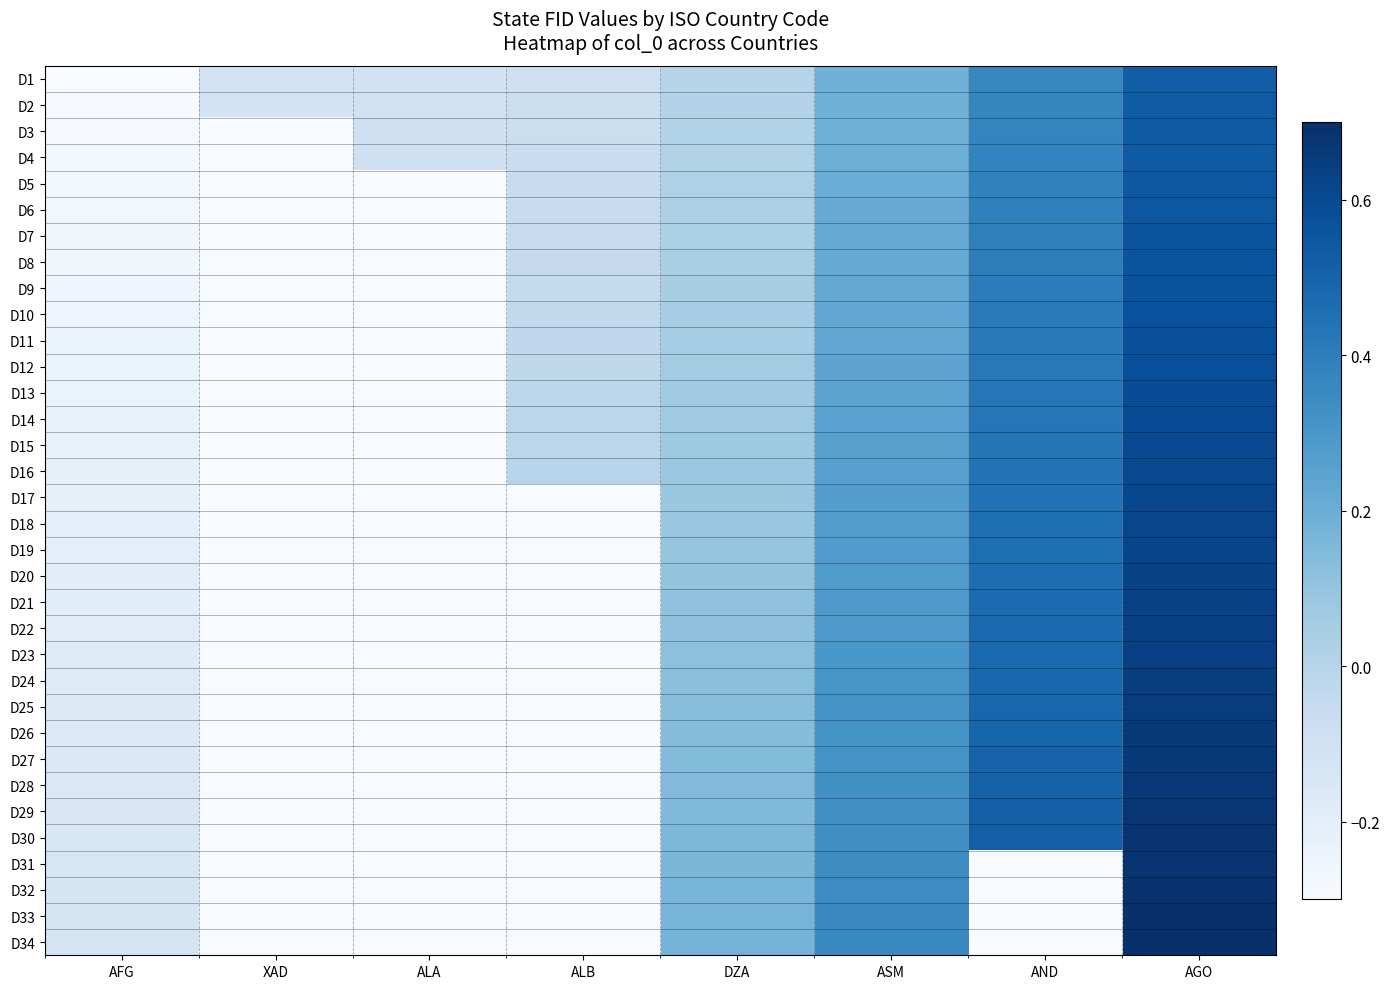

Reading left to right, extract all data points from this chart.

D1: AFG=-0.3	XAD=-0.1	ALA=-0.1	ALB=-0.1	DZA=-0.0	ASM=0.2	AND=0.4	AGO=0.5
D2: AFG=-0.3	XAD=-0.1	ALA=-0.1	ALB=-0.1	DZA=0.0	ASM=0.2	AND=0.4	AGO=0.5
D3: AFG=-0.3	XAD=-0.3	ALA=-0.1	ALB=-0.1	DZA=0.0	ASM=0.2	AND=0.4	AGO=0.5
D4: AFG=-0.3	XAD=-0.3	ALA=-0.1	ALB=-0.1	DZA=0.0	ASM=0.2	AND=0.4	AGO=0.5
D5: AFG=-0.3	XAD=-0.3	ALA=-0.3	ALB=-0.1	DZA=0.0	ASM=0.2	AND=0.4	AGO=0.5
D6: AFG=-0.3	XAD=-0.3	ALA=-0.3	ALB=-0.1	DZA=0.0	ASM=0.2	AND=0.4	AGO=0.6
D7: AFG=-0.3	XAD=-0.3	ALA=-0.3	ALB=-0.1	DZA=0.0	ASM=0.2	AND=0.4	AGO=0.6
D8: AFG=-0.3	XAD=-0.3	ALA=-0.3	ALB=-0.0	DZA=0.0	ASM=0.2	AND=0.4	AGO=0.6
D9: AFG=-0.3	XAD=-0.3	ALA=-0.3	ALB=-0.0	DZA=0.0	ASM=0.2	AND=0.4	AGO=0.6
D10: AFG=-0.3	XAD=-0.3	ALA=-0.3	ALB=-0.0	DZA=0.0	ASM=0.2	AND=0.4	AGO=0.6
D11: AFG=-0.2	XAD=-0.3	ALA=-0.3	ALB=-0.0	DZA=0.1	ASM=0.2	AND=0.4	AGO=0.6
D12: AFG=-0.2	XAD=-0.3	ALA=-0.3	ALB=-0.0	DZA=0.1	ASM=0.2	AND=0.4	AGO=0.6
D13: AFG=-0.2	XAD=-0.3	ALA=-0.3	ALB=-0.0	DZA=0.1	ASM=0.2	AND=0.4	AGO=0.6
D14: AFG=-0.2	XAD=-0.3	ALA=-0.3	ALB=-0.0	DZA=0.1	ASM=0.3	AND=0.4	AGO=0.6
D15: AFG=-0.2	XAD=-0.3	ALA=-0.3	ALB=-0.0	DZA=0.1	ASM=0.3	AND=0.4	AGO=0.6
D16: AFG=-0.2	XAD=-0.3	ALA=-0.3	ALB=-0.0	DZA=0.1	ASM=0.3	AND=0.4	AGO=0.6
D17: AFG=-0.2	XAD=-0.3	ALA=-0.3	ALB=-0.3	DZA=0.1	ASM=0.3	AND=0.4	AGO=0.6
D18: AFG=-0.2	XAD=-0.3	ALA=-0.3	ALB=-0.3	DZA=0.1	ASM=0.3	AND=0.5	AGO=0.6
D19: AFG=-0.2	XAD=-0.3	ALA=-0.3	ALB=-0.3	DZA=0.1	ASM=0.3	AND=0.5	AGO=0.6
D20: AFG=-0.2	XAD=-0.3	ALA=-0.3	ALB=-0.3	DZA=0.1	ASM=0.3	AND=0.5	AGO=0.6
D21: AFG=-0.2	XAD=-0.3	ALA=-0.3	ALB=-0.3	DZA=0.1	ASM=0.3	AND=0.5	AGO=0.6
D22: AFG=-0.2	XAD=-0.3	ALA=-0.3	ALB=-0.3	DZA=0.1	ASM=0.3	AND=0.5	AGO=0.6
D23: AFG=-0.2	XAD=-0.3	ALA=-0.3	ALB=-0.3	DZA=0.1	ASM=0.3	AND=0.5	AGO=0.6
D24: AFG=-0.2	XAD=-0.3	ALA=-0.3	ALB=-0.3	DZA=0.1	ASM=0.3	AND=0.5	AGO=0.6
D25: AFG=-0.2	XAD=-0.3	ALA=-0.3	ALB=-0.3	DZA=0.1	ASM=0.3	AND=0.5	AGO=0.7
D26: AFG=-0.2	XAD=-0.3	ALA=-0.3	ALB=-0.3	DZA=0.1	ASM=0.3	AND=0.5	AGO=0.7
D27: AFG=-0.2	XAD=-0.3	ALA=-0.3	ALB=-0.3	DZA=0.1	ASM=0.3	AND=0.5	AGO=0.7
D28: AFG=-0.2	XAD=-0.3	ALA=-0.3	ALB=-0.3	DZA=0.1	ASM=0.3	AND=0.5	AGO=0.7
D29: AFG=-0.2	XAD=-0.3	ALA=-0.3	ALB=-0.3	DZA=0.1	ASM=0.3	AND=0.5	AGO=0.7
D30: AFG=-0.1	XAD=-0.3	ALA=-0.3	ALB=-0.3	DZA=0.2	ASM=0.3	AND=0.5	AGO=0.7
D31: AFG=-0.1	XAD=-0.3	ALA=-0.3	ALB=-0.3	DZA=0.2	ASM=0.3	AND=-0.3	AGO=0.7
D32: AFG=-0.1	XAD=-0.3	ALA=-0.3	ALB=-0.3	DZA=0.2	ASM=0.3	AND=-0.3	AGO=0.7
D33: AFG=-0.1	XAD=-0.3	ALA=-0.3	ALB=-0.3	DZA=0.2	ASM=0.4	AND=-0.3	AGO=0.7
D34: AFG=-0.1	XAD=-0.3	ALA=-0.3	ALB=-0.3	DZA=0.2	ASM=0.4	AND=-0.3	AGO=0.7